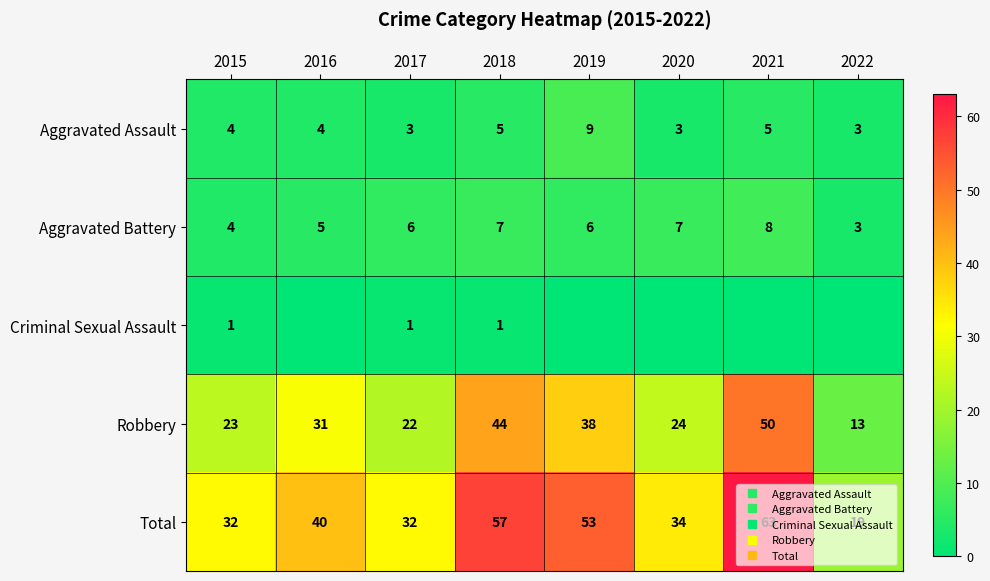

Rank the categories by Robbery value from highest to lowest.

2021, 2018, 2019, 2016, 2020, 2015, 2017, 2022